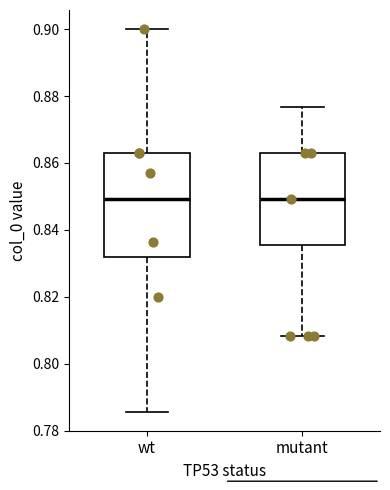

Reading left to right, read every box against the y-axis: the position of its median line, the range the box covers, and the ends of its whiskers. The values are not printed on the chart, so give them approximately, as read against the axis.

wt: median 0.850, box 0.832 to 0.864, whiskers 0.786 to 0.900
mutant: median 0.850, box 0.836 to 0.864, whiskers 0.808 to 0.876